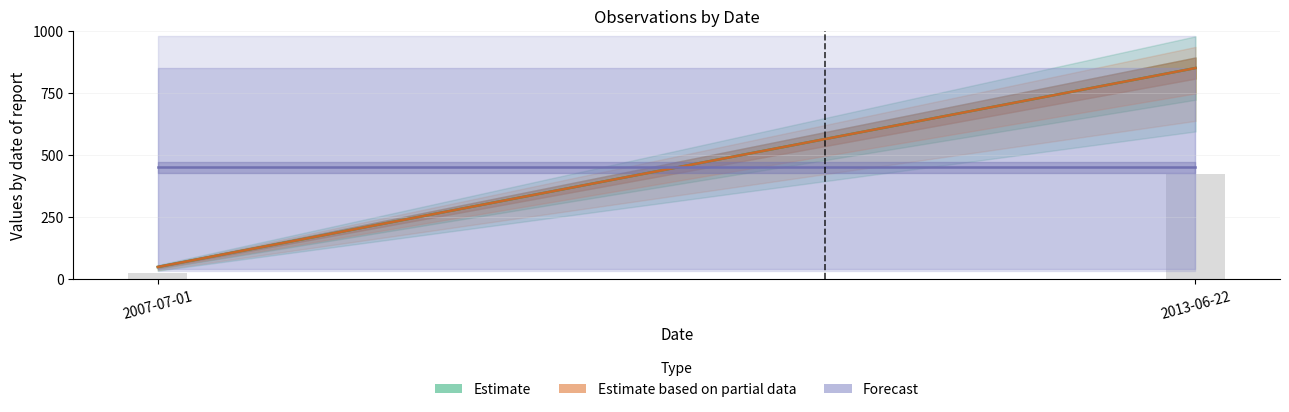

What is the change in value from 2007-07-01 to 2013-06-22?

+400